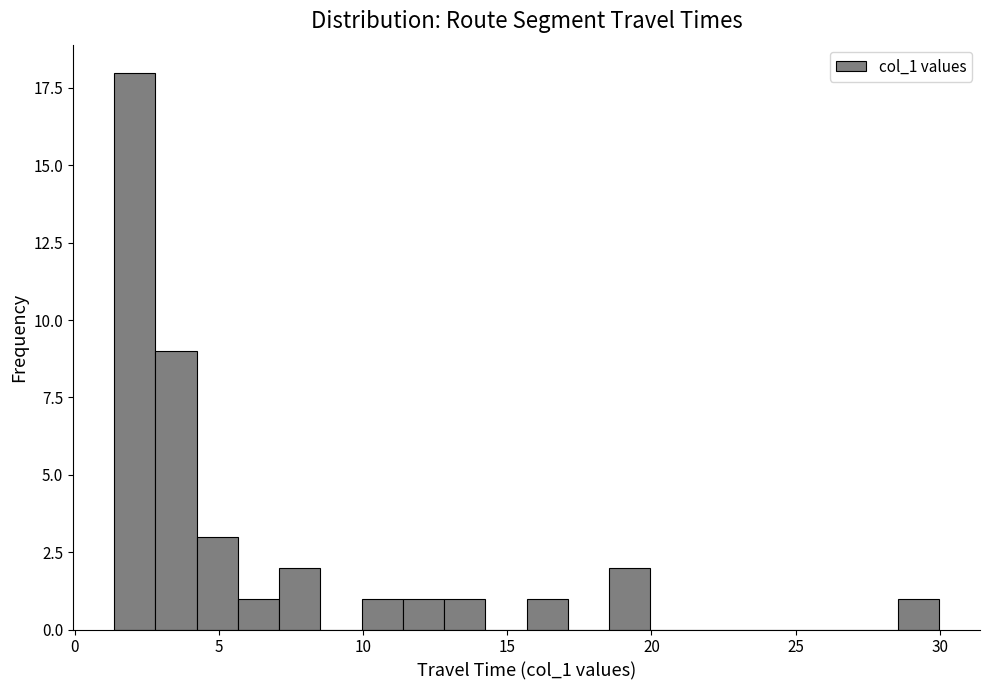

Read against the x-axis, roughly where is the centre of the tallest bar?

2.0